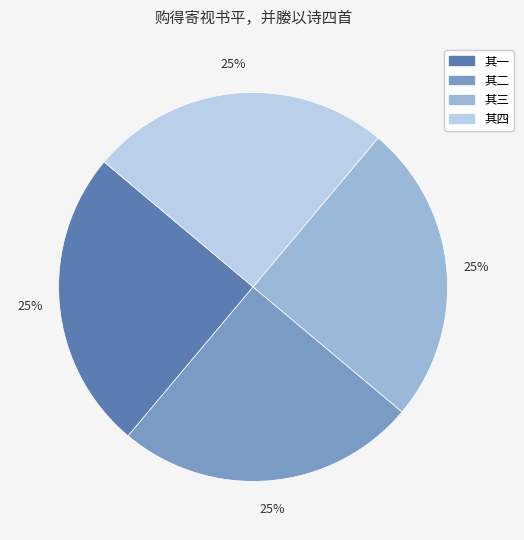

Is there a majority slice in this chart?

No